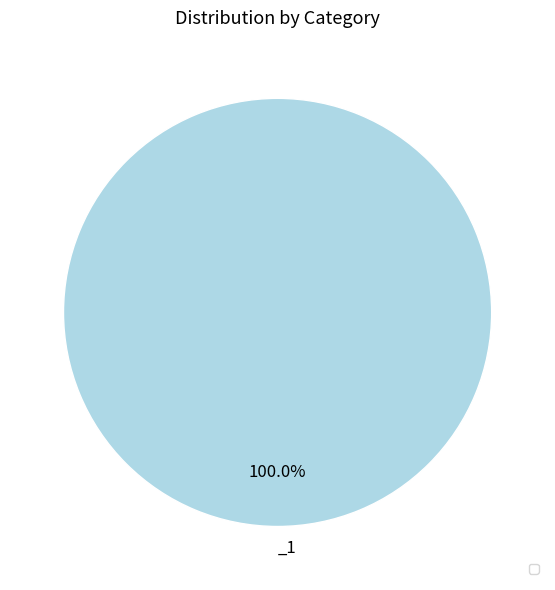

Is there any slice that represents more than half of the pie?

Yes